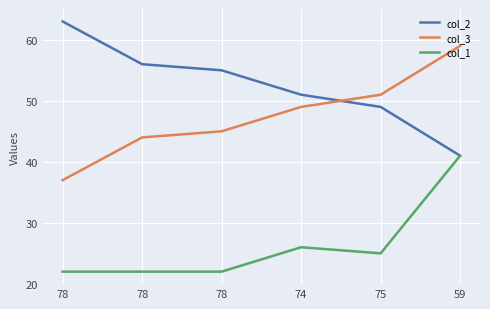

The value of col_3 at 78 is 44. True or false?

True